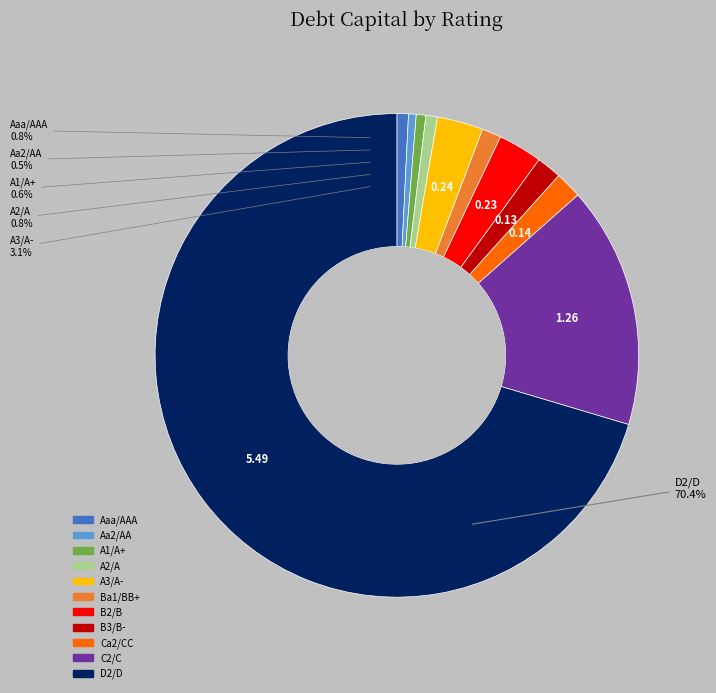

Count the number of slices in the pie.

11